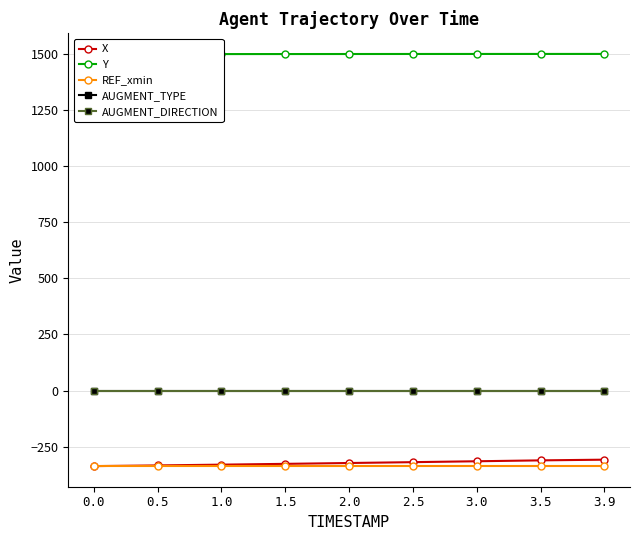

True or false: X and Y intersect in this chart.

False